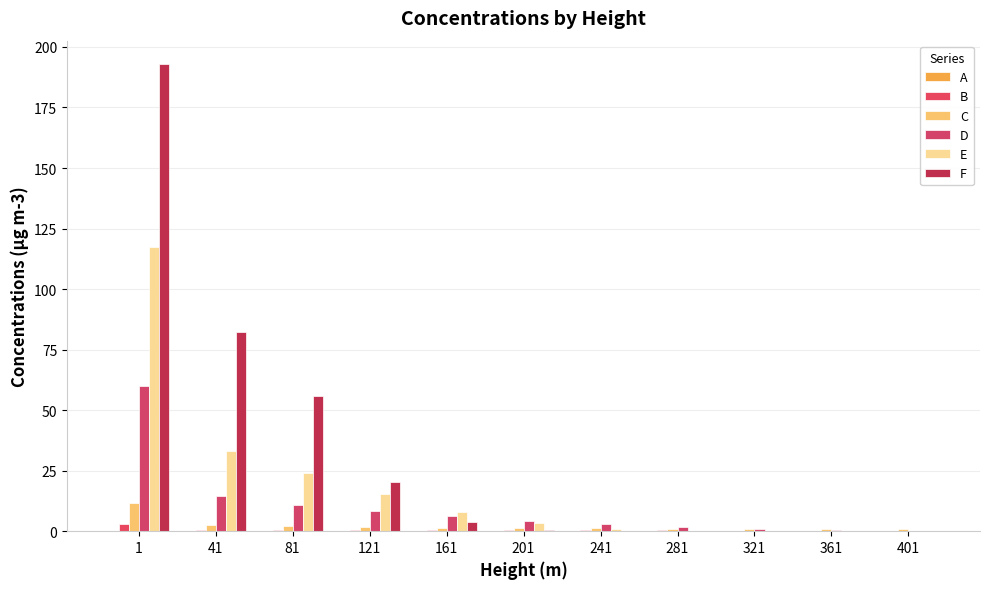

How many distinct data groups are displayed?

6